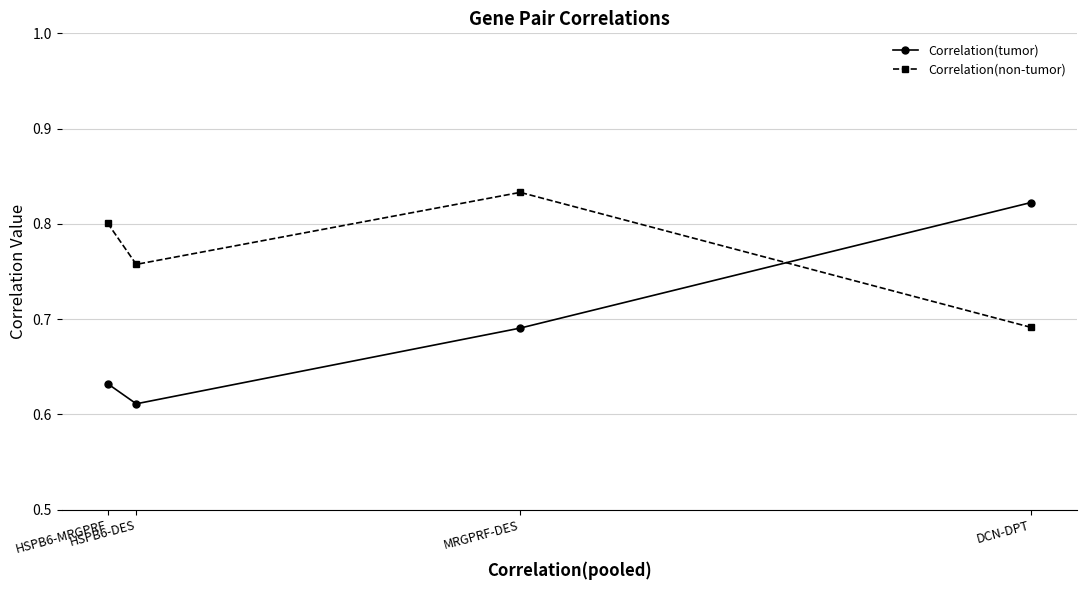

The Correlation(tumor) series shows 1.0 at HSPB6-MRGPRF. True or false?

False